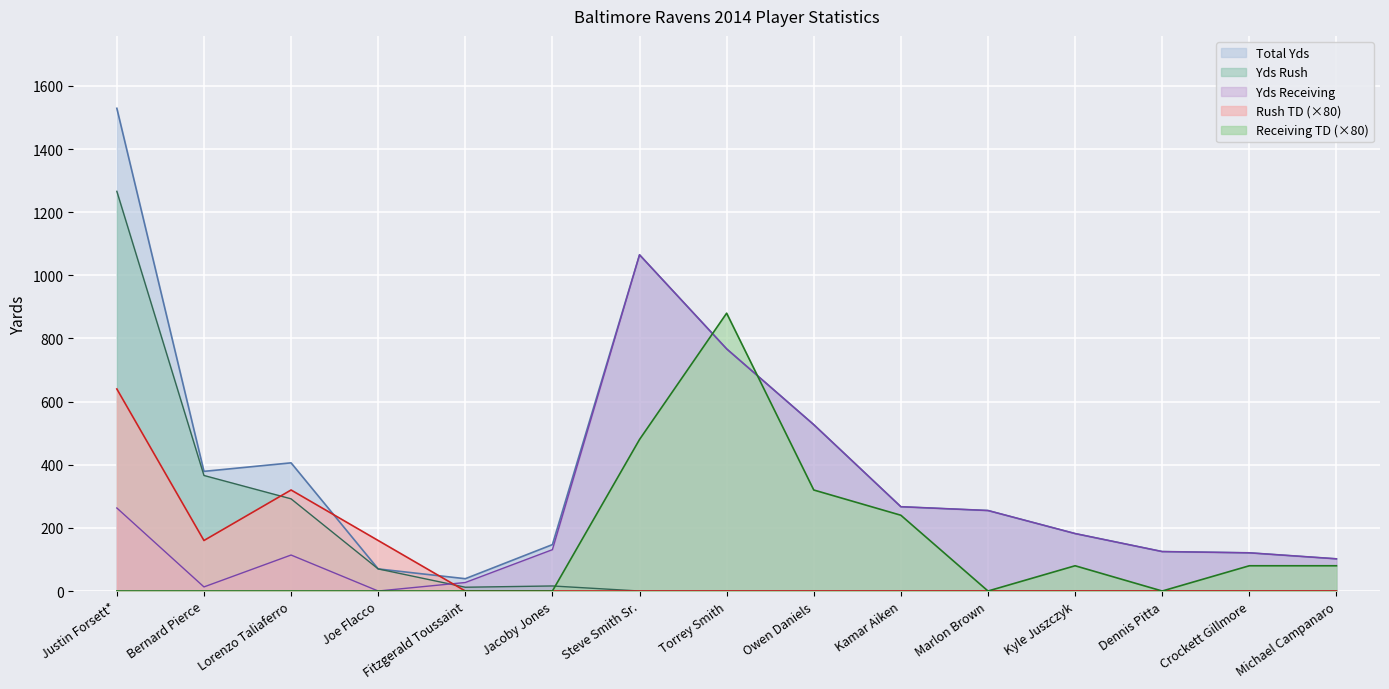

What is the label of the 1st point from the left?

Justin Forsett*